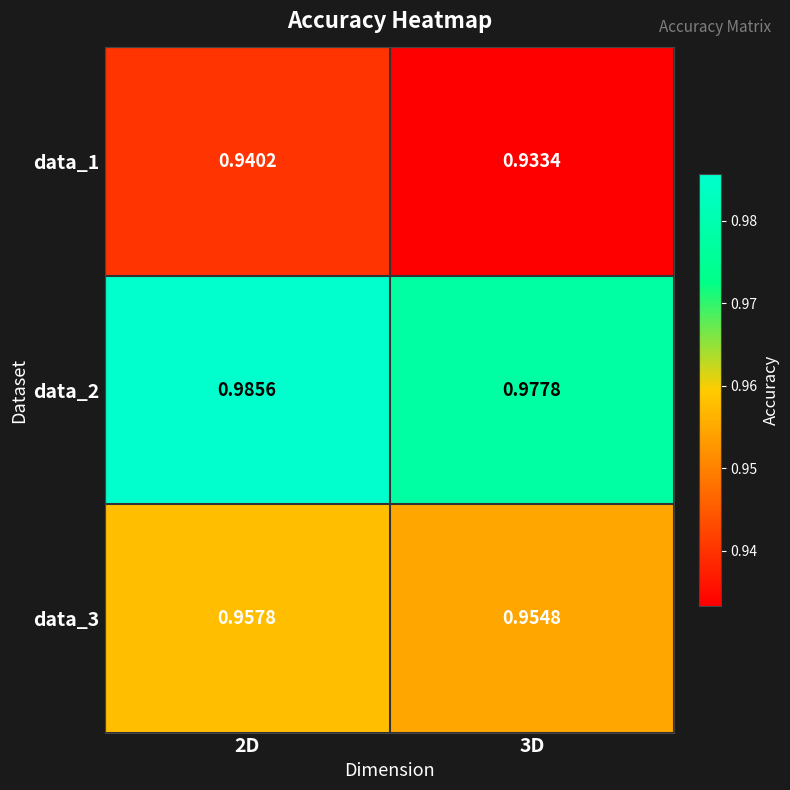

Is the value of data_1 at 2D greater than the value of data_3 at 2D?

No